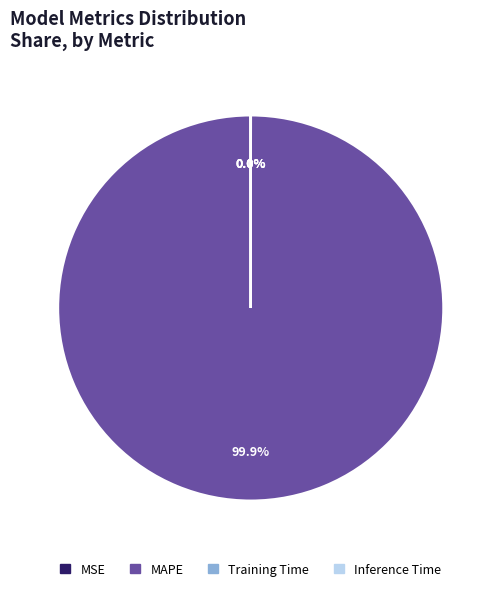

Is there a majority slice in this chart?

Yes